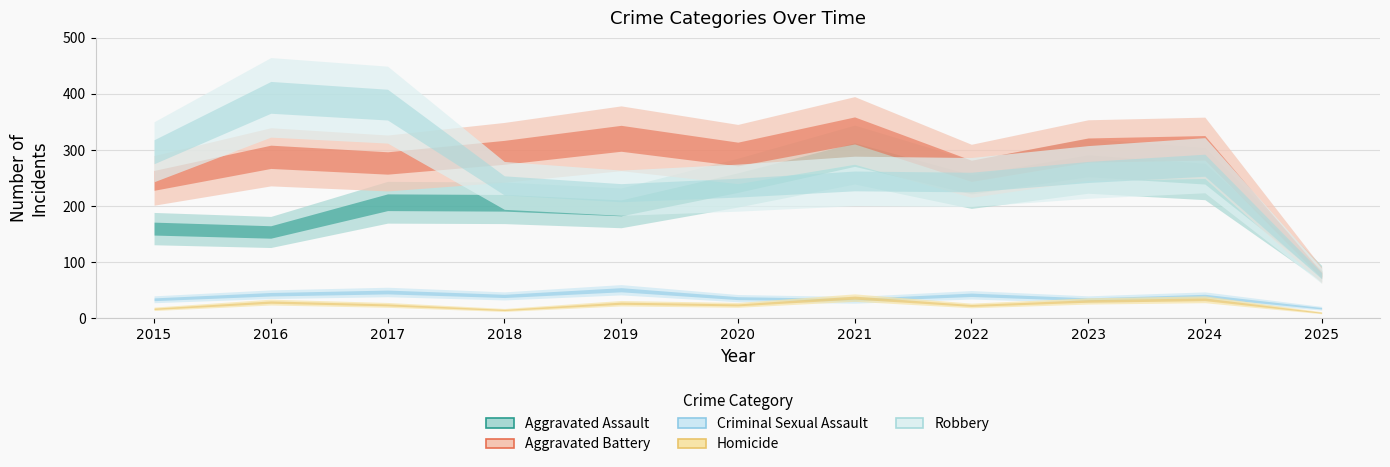

True or false: Criminal Sexual Assault and Robbery cross at least once.

False